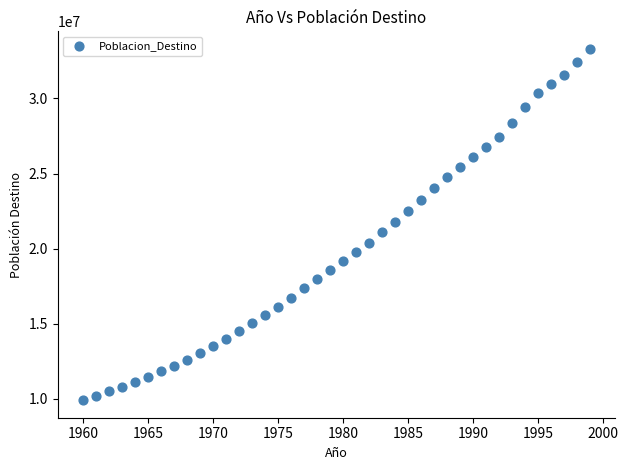

What is the range of Y values (max minus min)?

23398911